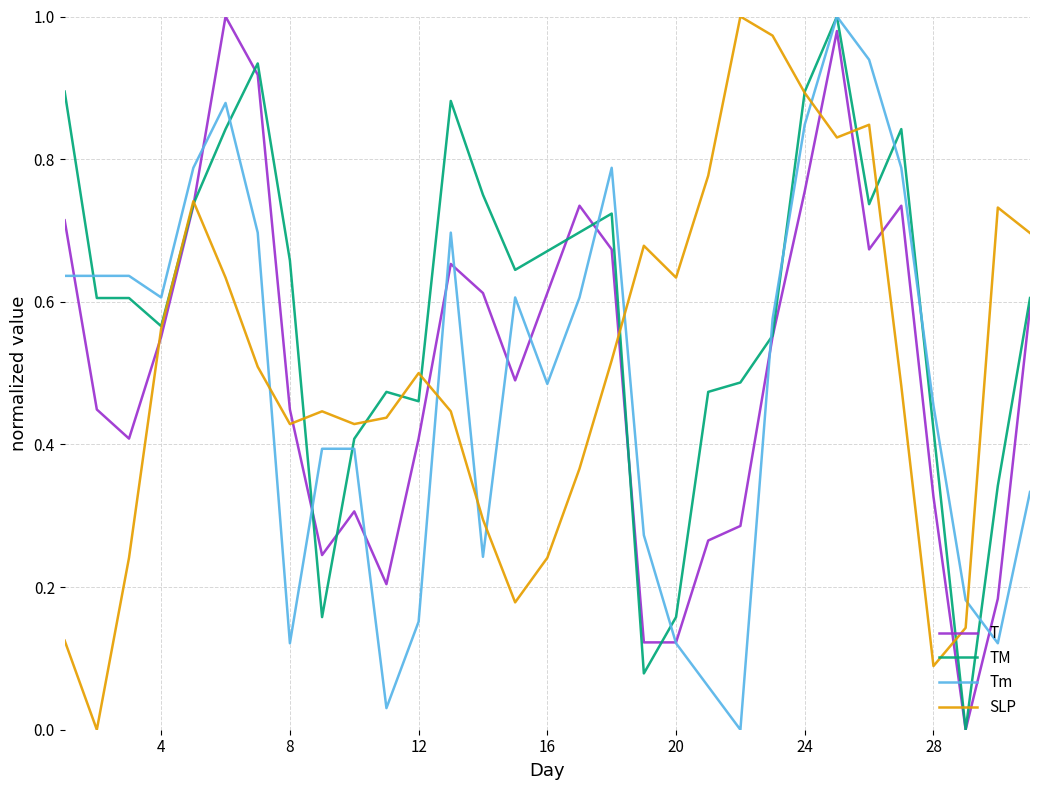

Which series has the largest total across all categories?

TM